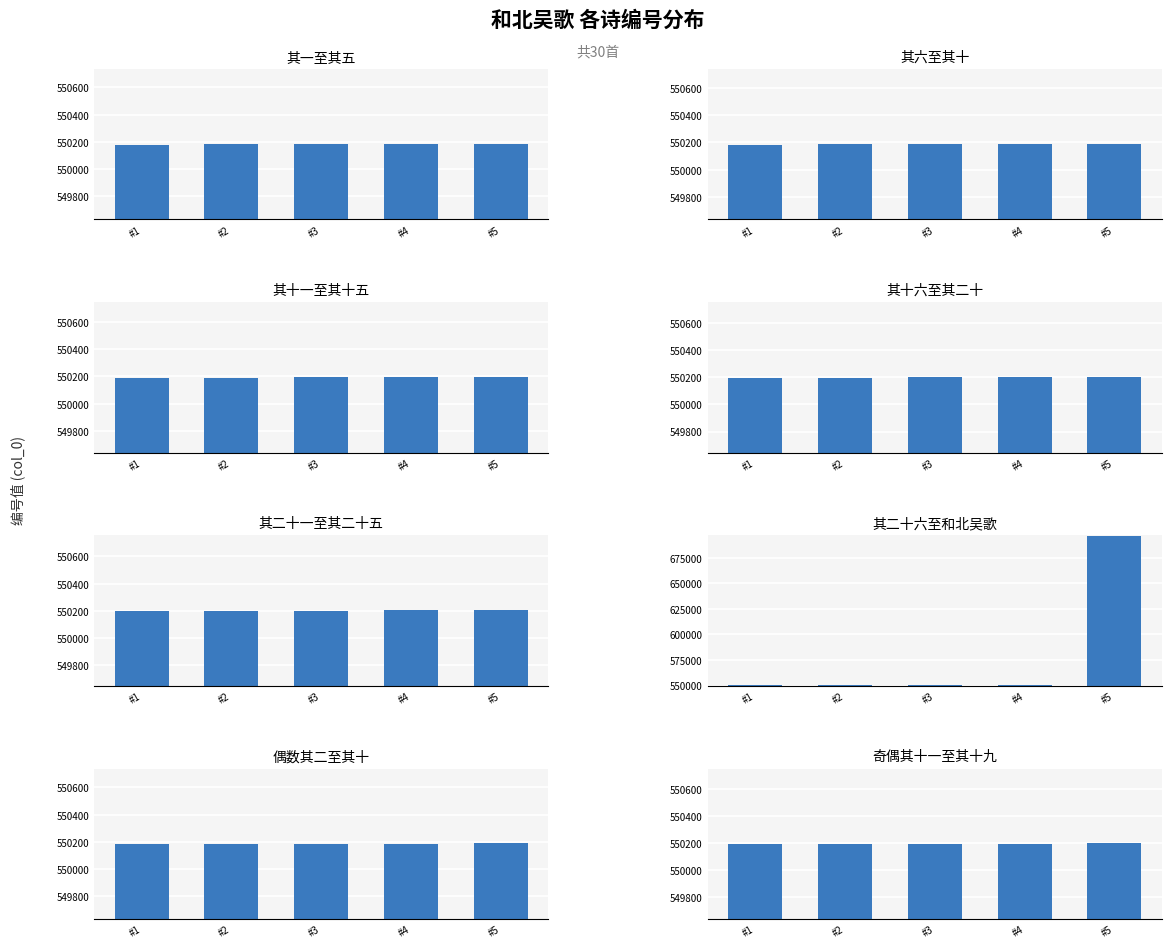

What is the value of the 5th bar from the left?

550198